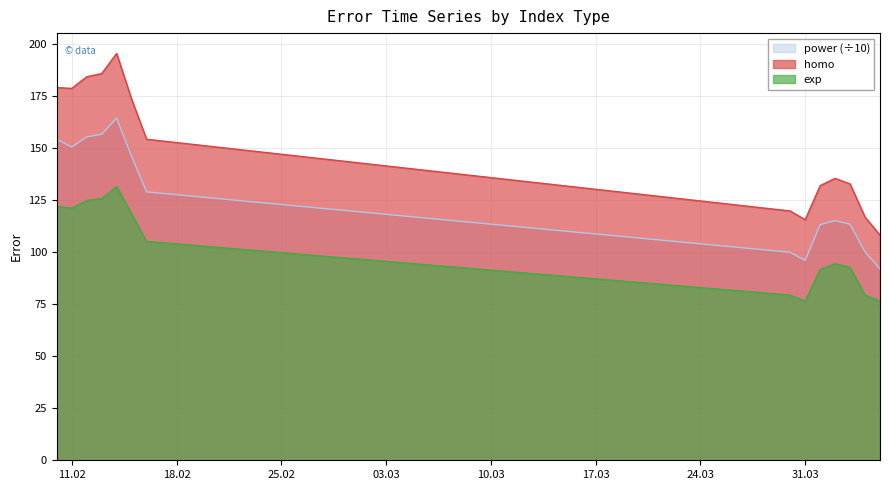

Which series has the largest total across all categories?

homo